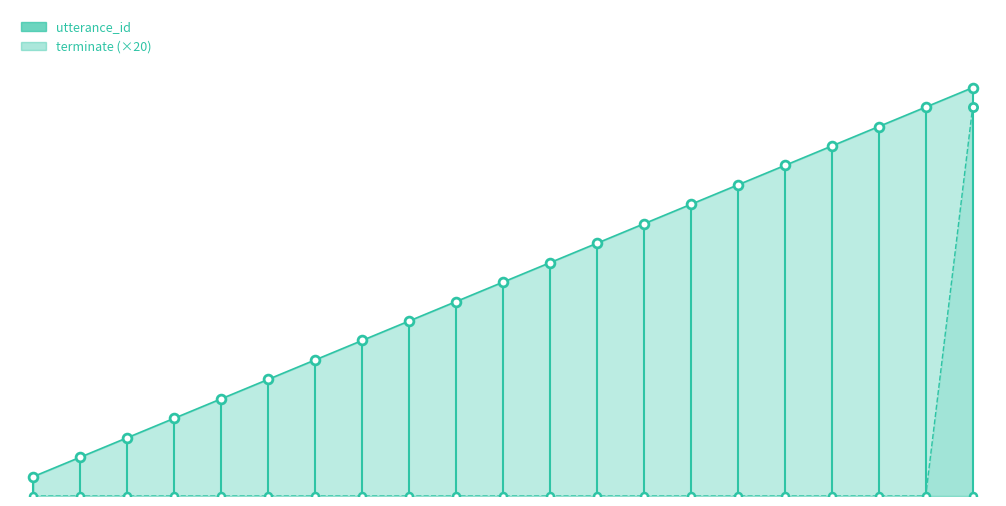

Which series reaches the minimum Y coordinate?

terminate